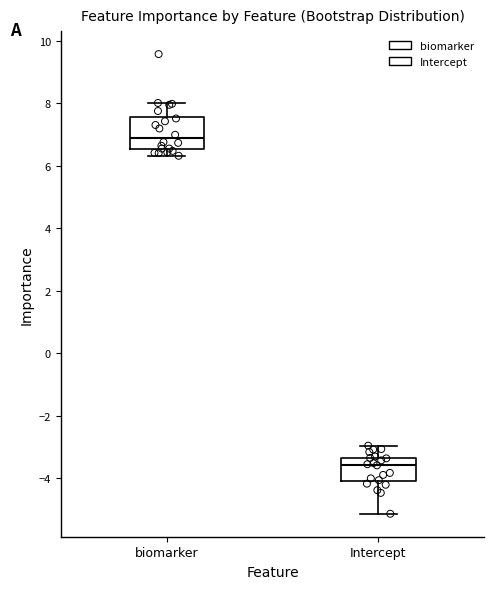

Which box is the tallest, from its lower edge to its upper edge?

biomarker